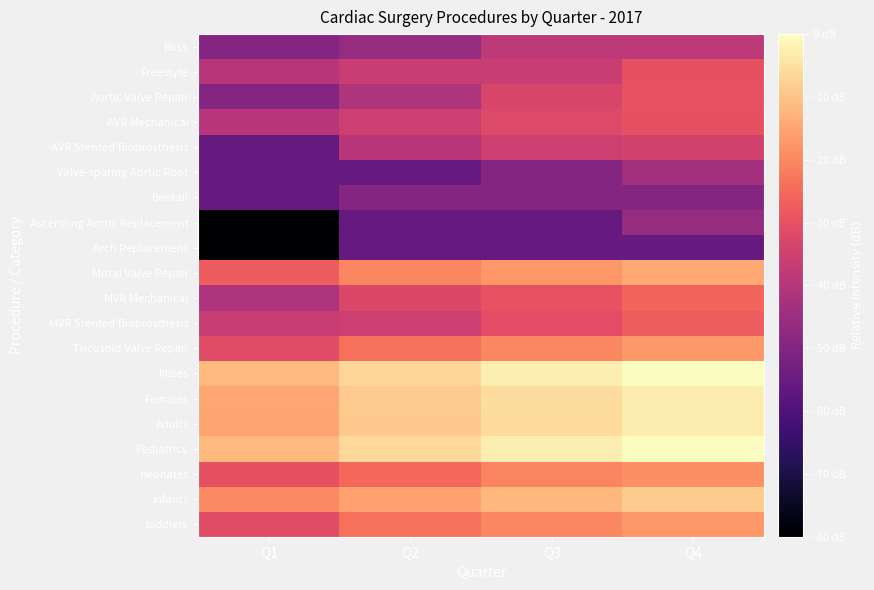

At Q2, list the series in order from largest to smallest.

Pediatrics, Males, Females, Adults, infants, Mitral Valve Repair, Tricuspid Valve Repair, toddlers, neonates, MVR Mechanical, AVR Mechanical, MVR Stented Bioprosthesis, Freestyle, AVR Stented Bioprosthesis, Aortic Valve Repair, Ross, Bentall, Valve-sparing Aortic Root, Ascending Aortic Replacement, Arch Replacement